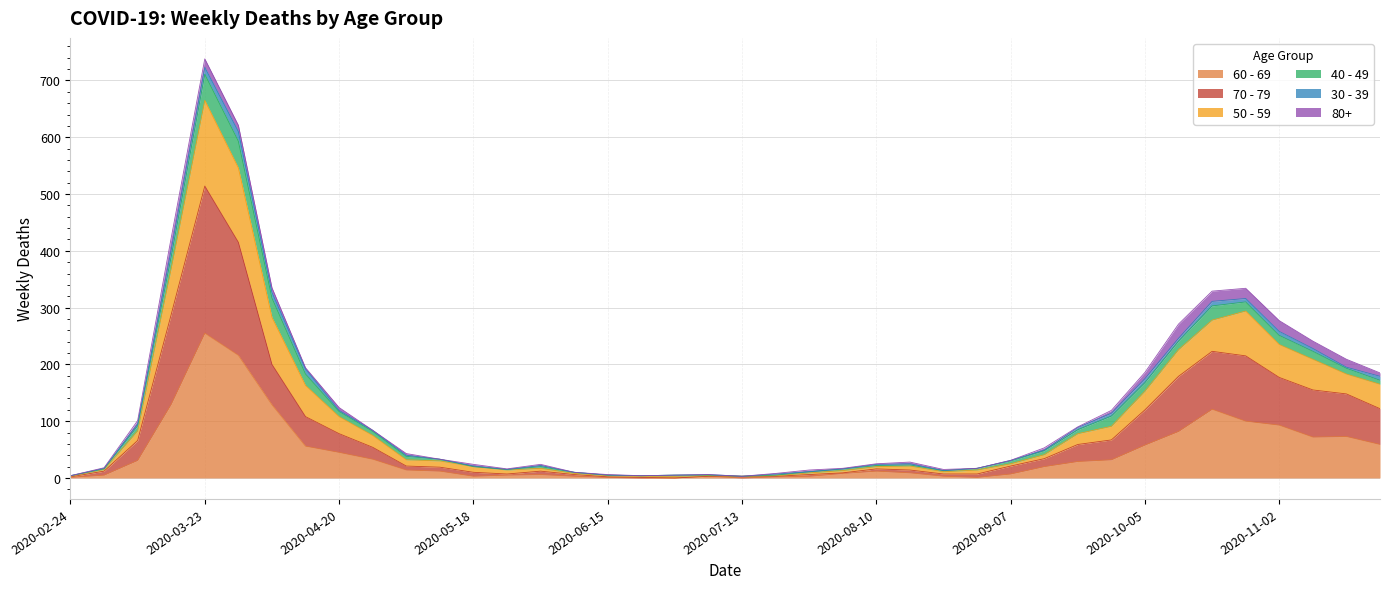

At which category is the sum across all series the highest?

2020-03-23